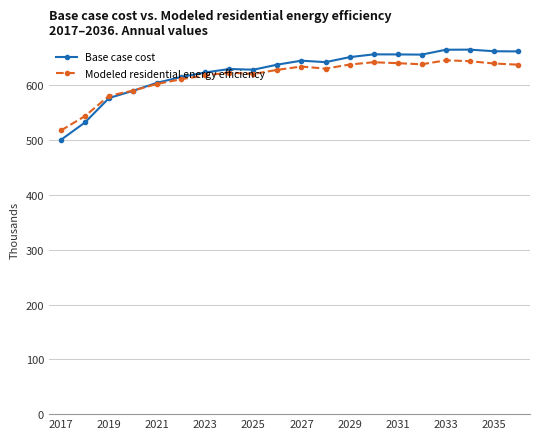

What is the difference between the maximum and second lowest values in the Base case cost series?

132834.6